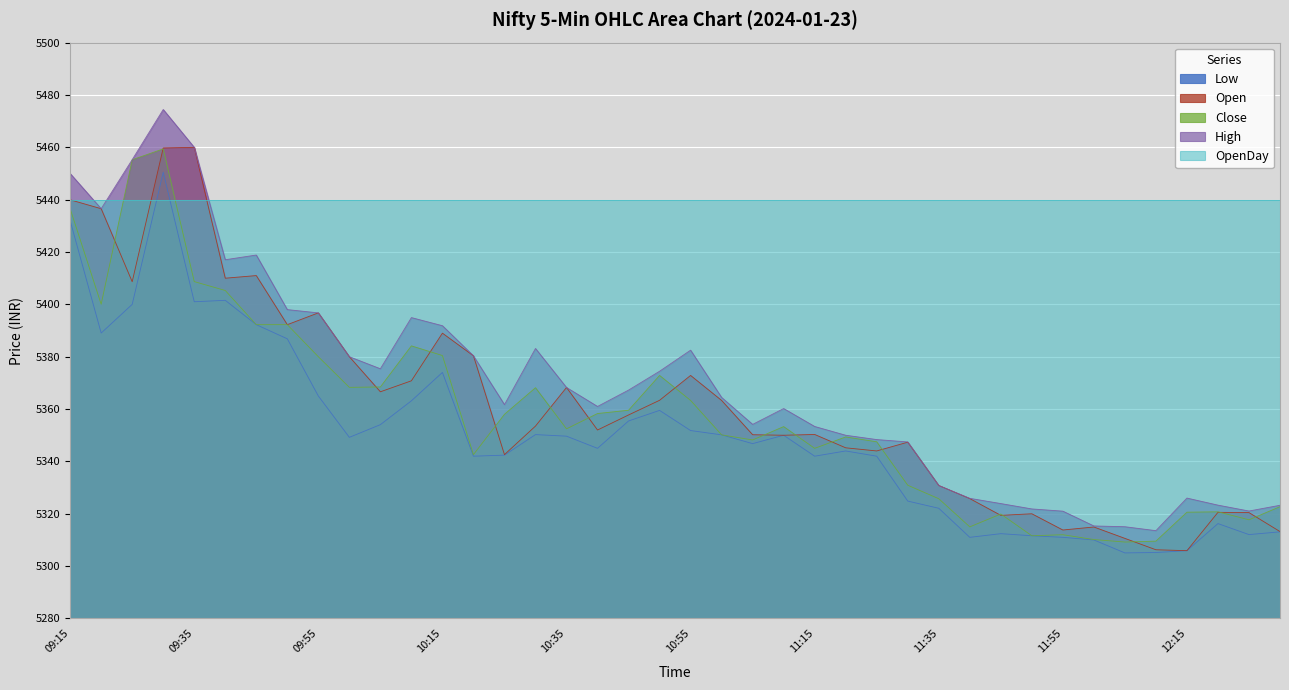

How many interior local valleys does the Close series have?

10